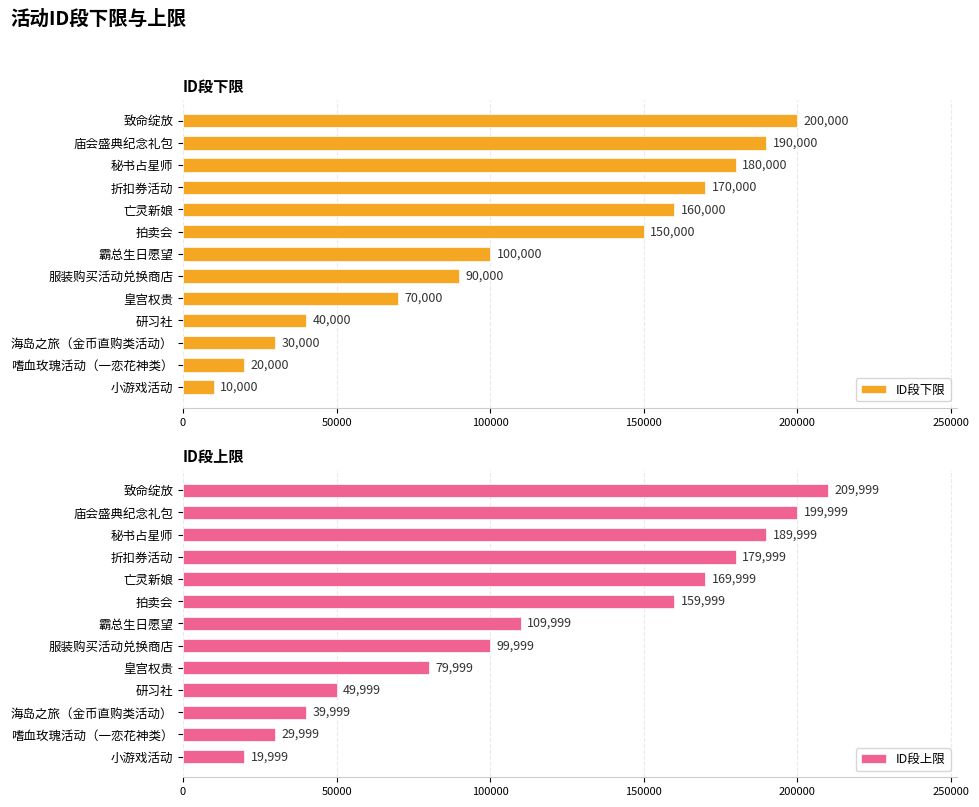

What is the difference between the ID段下限 values at 拍卖会 and 海岛之旅（金币直购类活动）?

120000